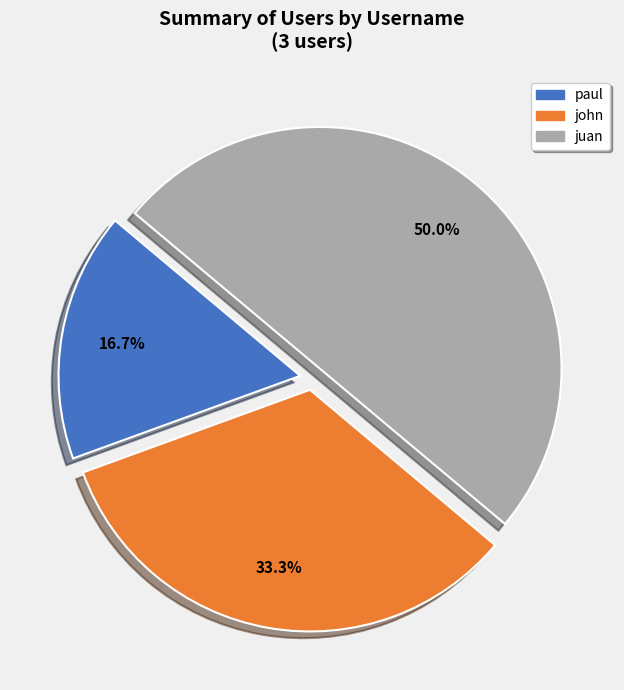

The paul slice represents 6% of the pie. True or false?

False